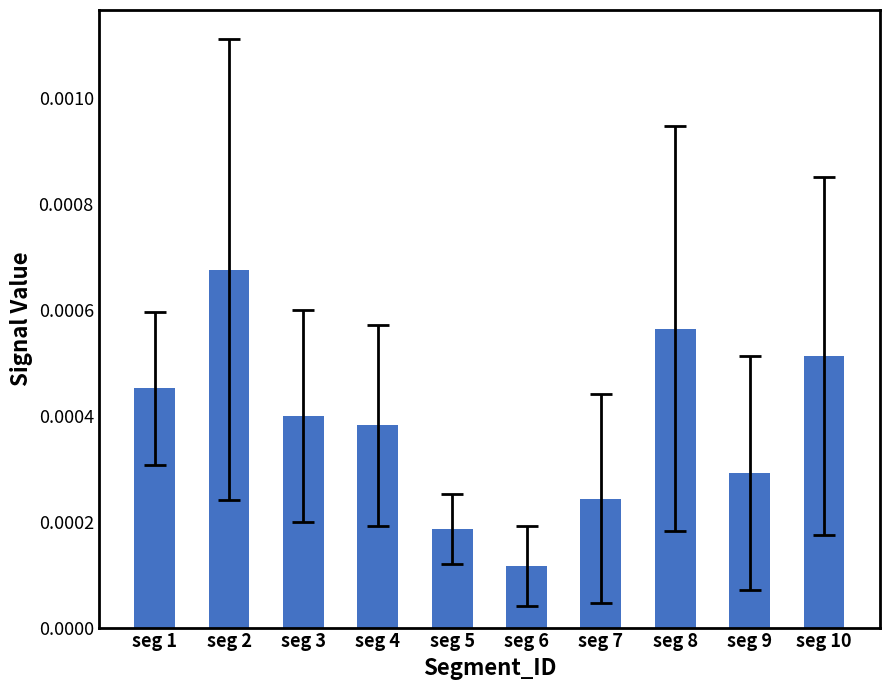

Count the values in the range 0 to 1.

10